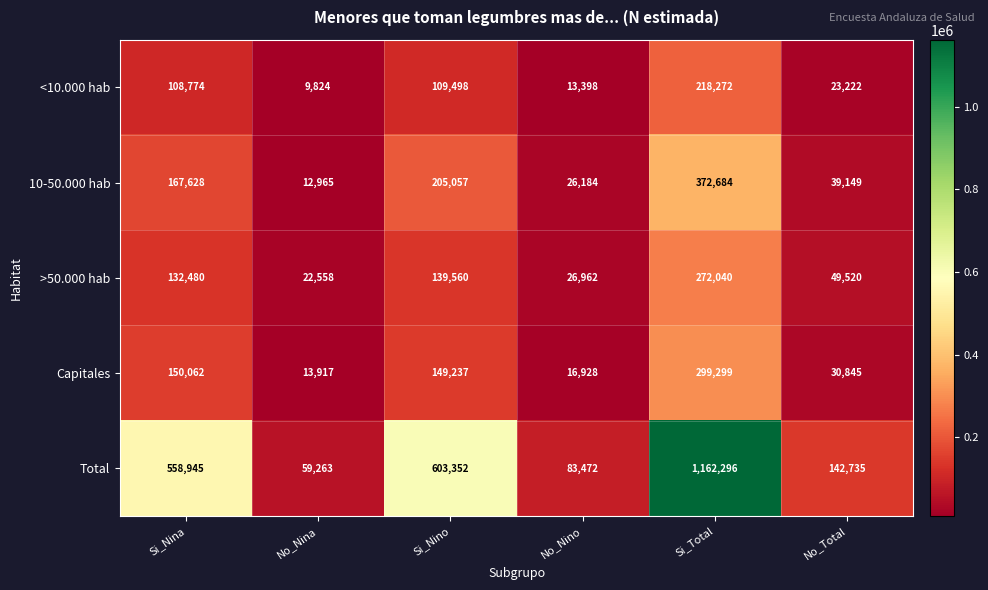

What value does the >50.000 hab series have at Si_Nina, to the nearest 100?

132500